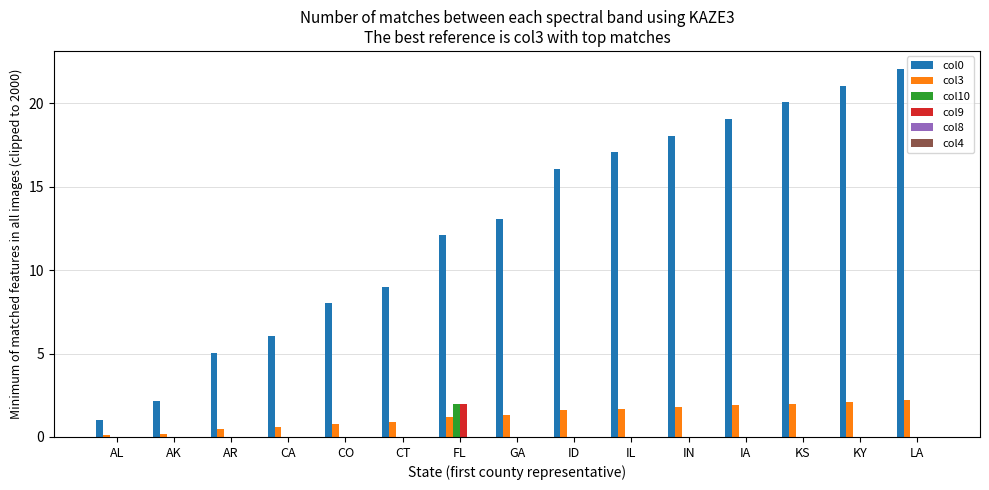

Which series has the widest spread of values?

col0